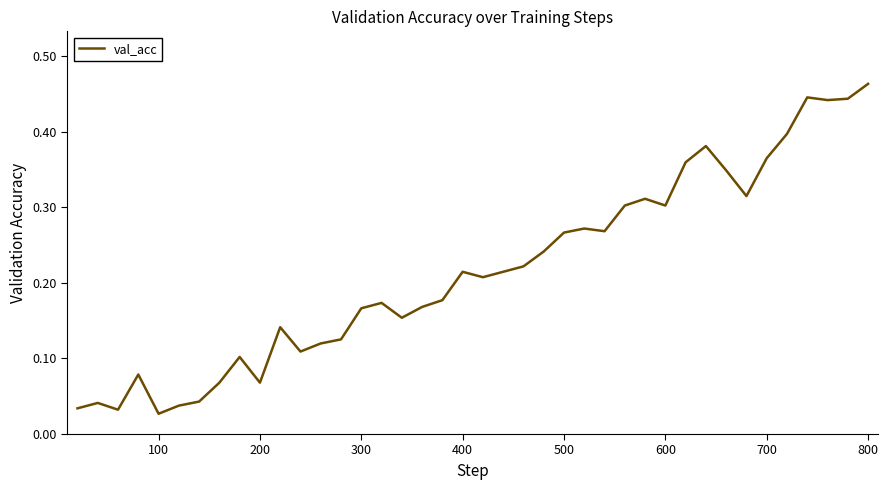

Is it true that the value at 200 is 0.0?

False